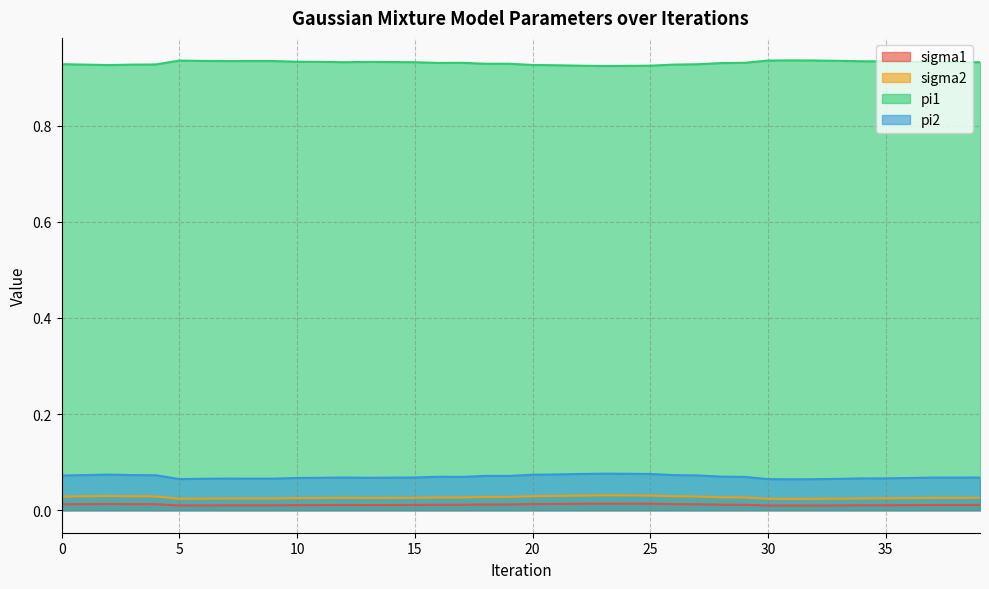

True or false: pi1 has more than 2 points higher than both neighbors.

True